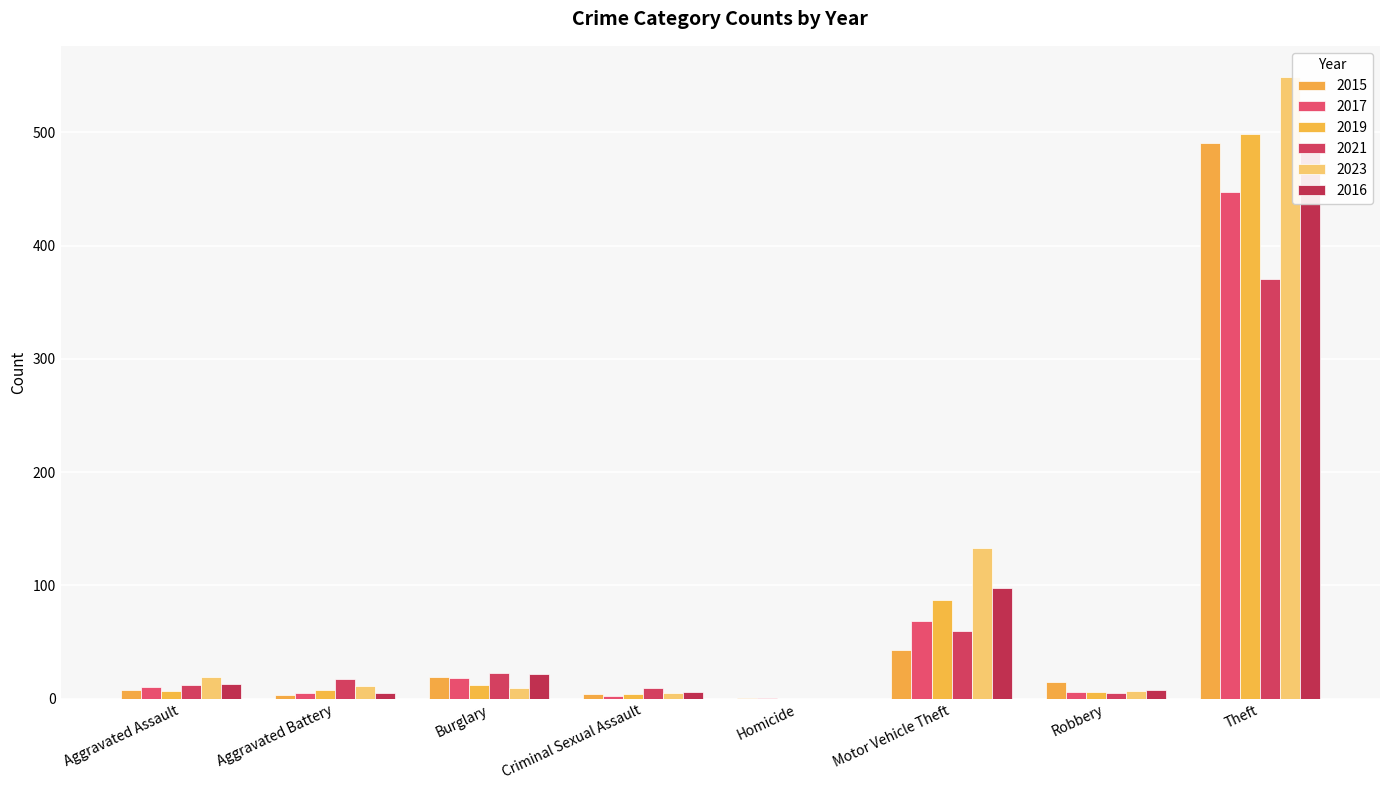

Rank the categories by 2021 value from lowest to highest.

Homicide, Robbery, Criminal Sexual Assault, Aggravated Assault, Aggravated Battery, Burglary, Motor Vehicle Theft, Theft